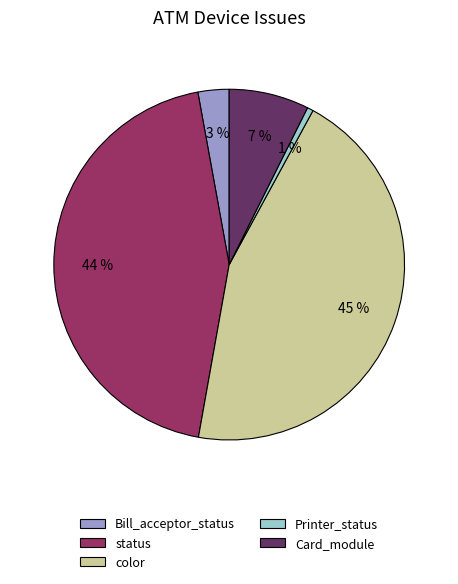

True or false: Bill_acceptor_status accounts for 3% of the total.

True